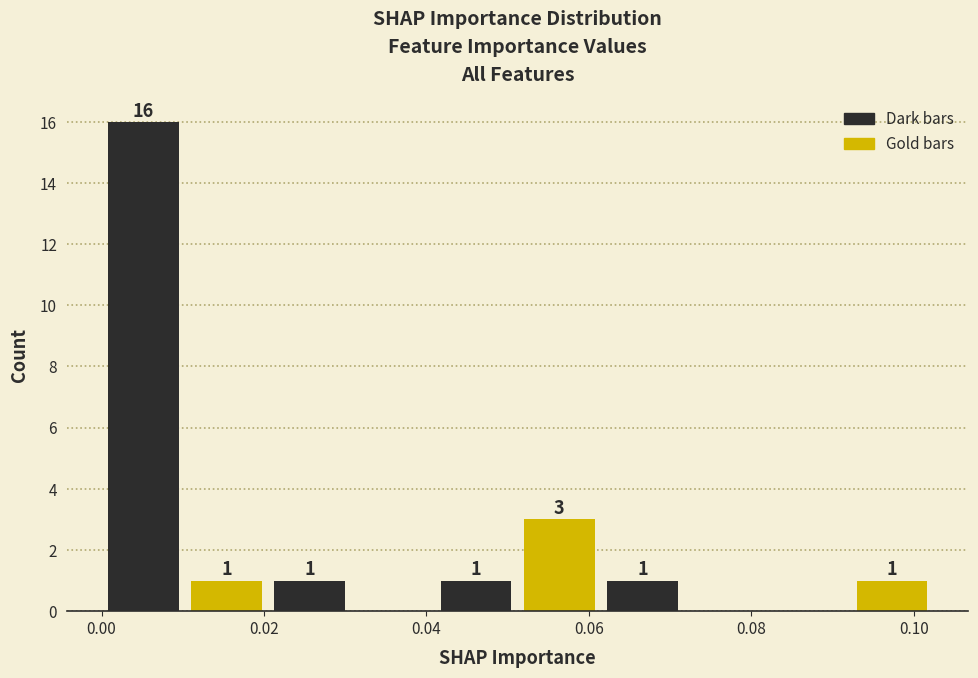

Over which range of the x-axis is the bar tallest?

0.000 to 0.010